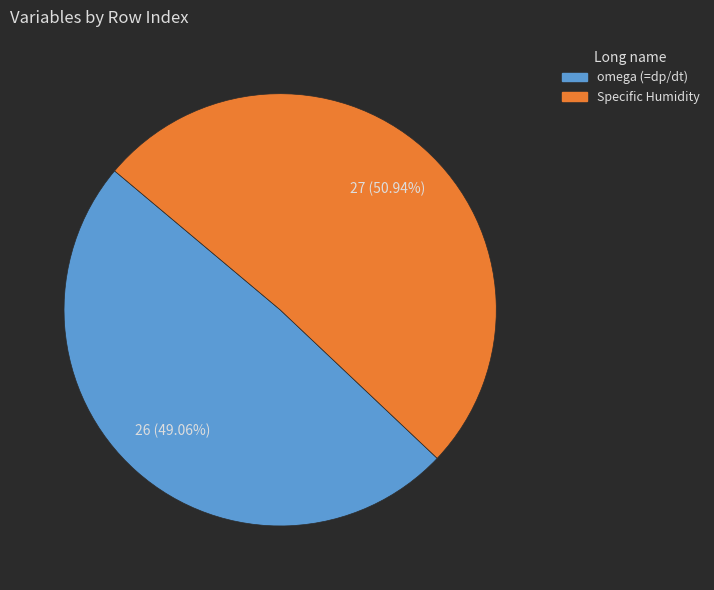

To the nearest percent, what is the difference between the largest and smallest slice percentages?

2%